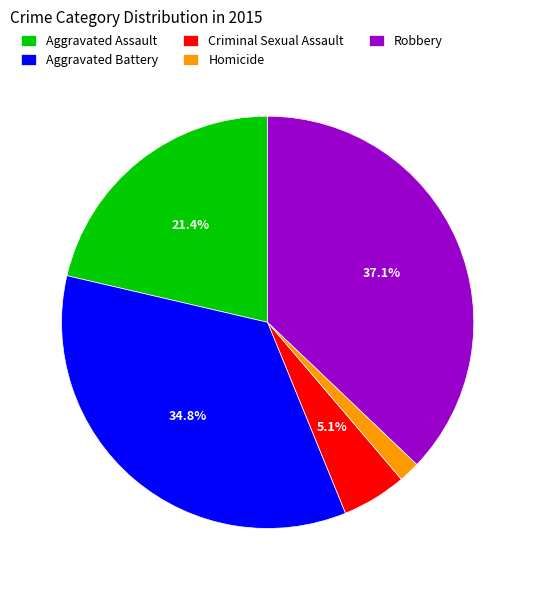

What percentage is NOT represented by Criminal Sexual Assault?

94.9%